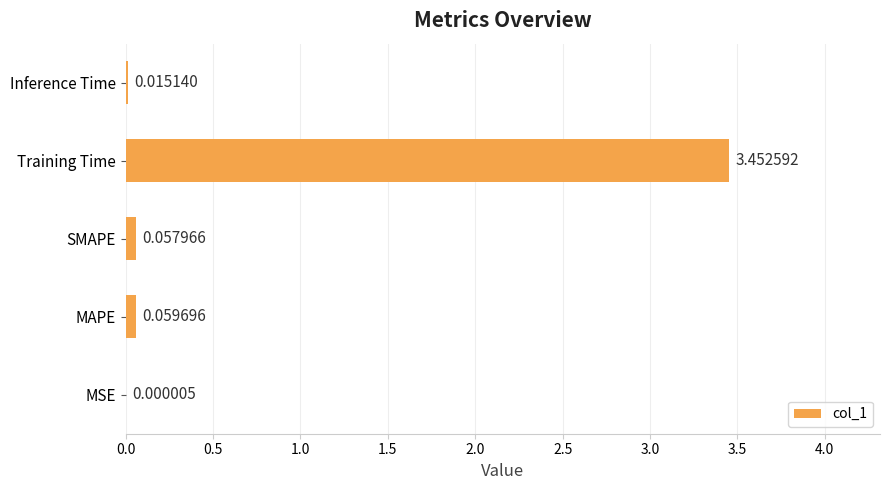

At which label is the value closest to 1?

MAPE